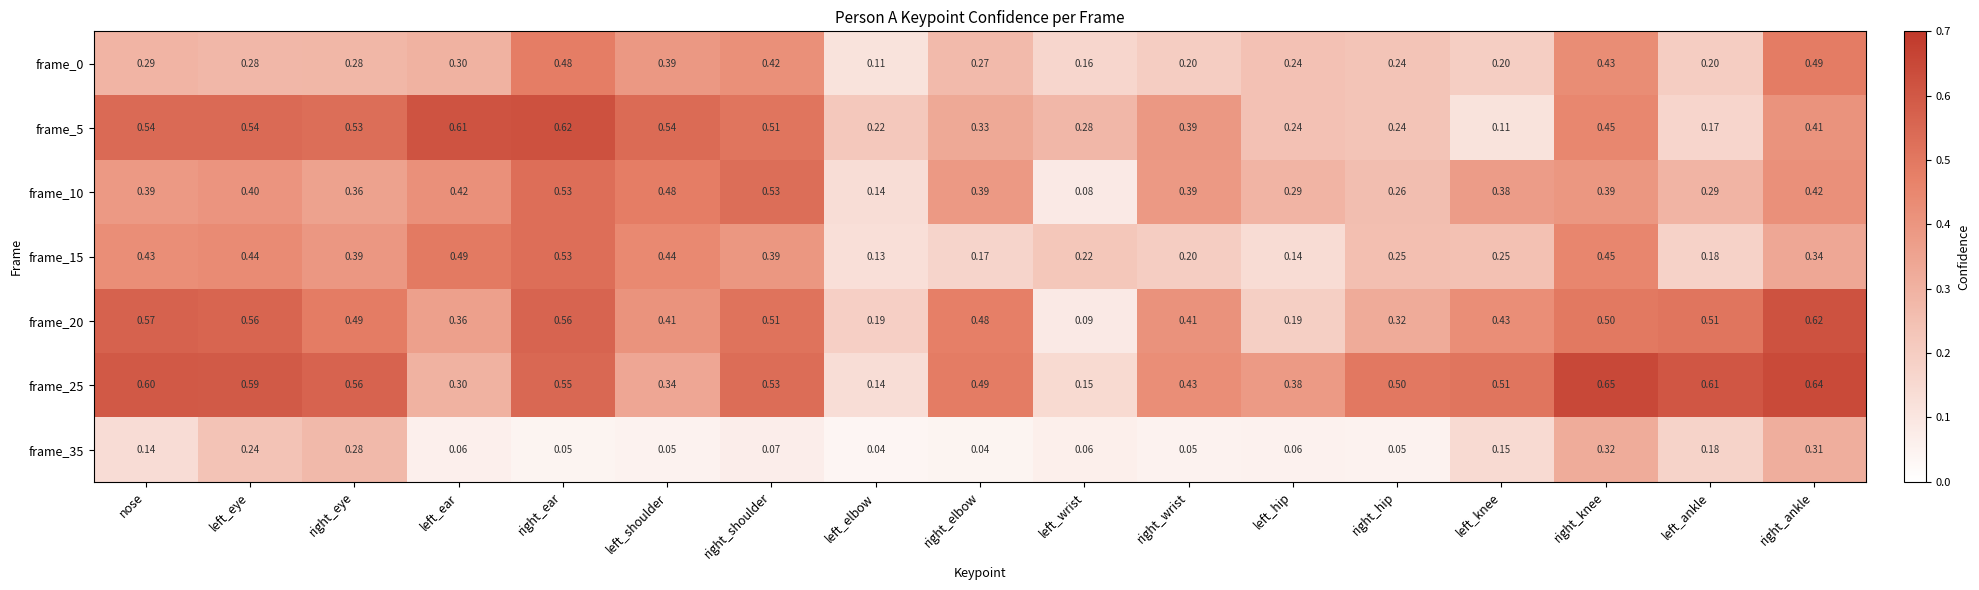

At which label does frame_10 reach its minimum?

left_wrist